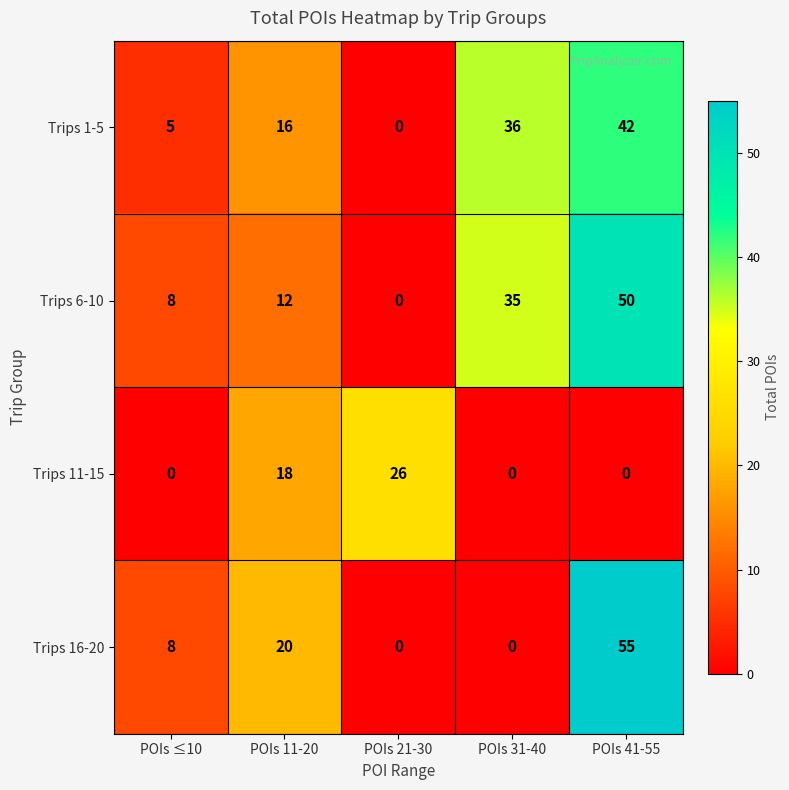

Which series has the largest range (max minus min)?

Trips 16-20